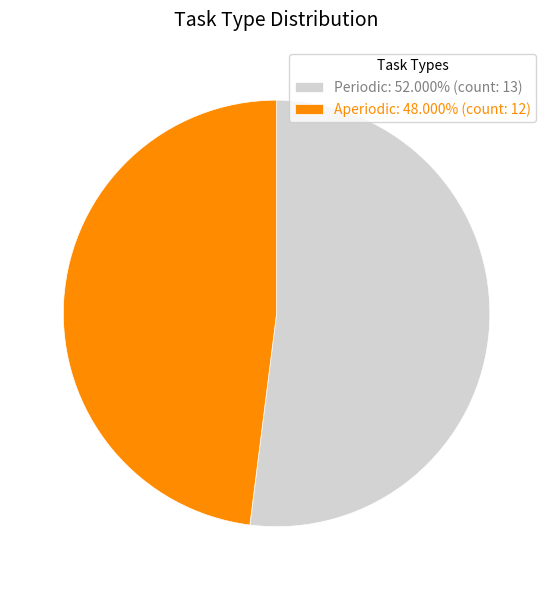

Is Periodic the majority of the pie?

Yes